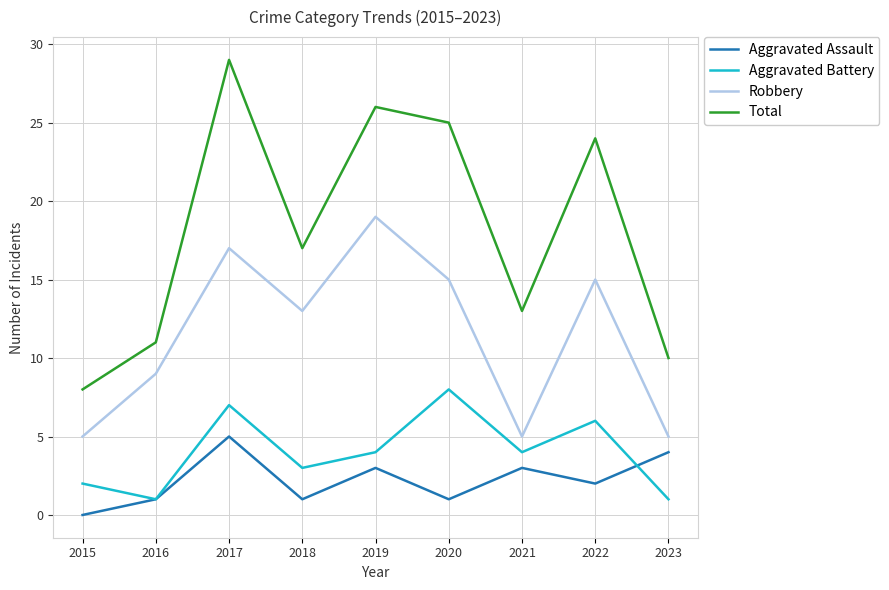

Reading left to right, list all the values displayed in this chart.

Aggravated Assault: 0	1	5	1	3	1	3	2	4
Aggravated Battery: 2	1	7	3	4	8	4	6	1
Robbery: 5	9	17	13	19	15	5	15	5
Total: 8	11	29	17	26	25	13	24	10